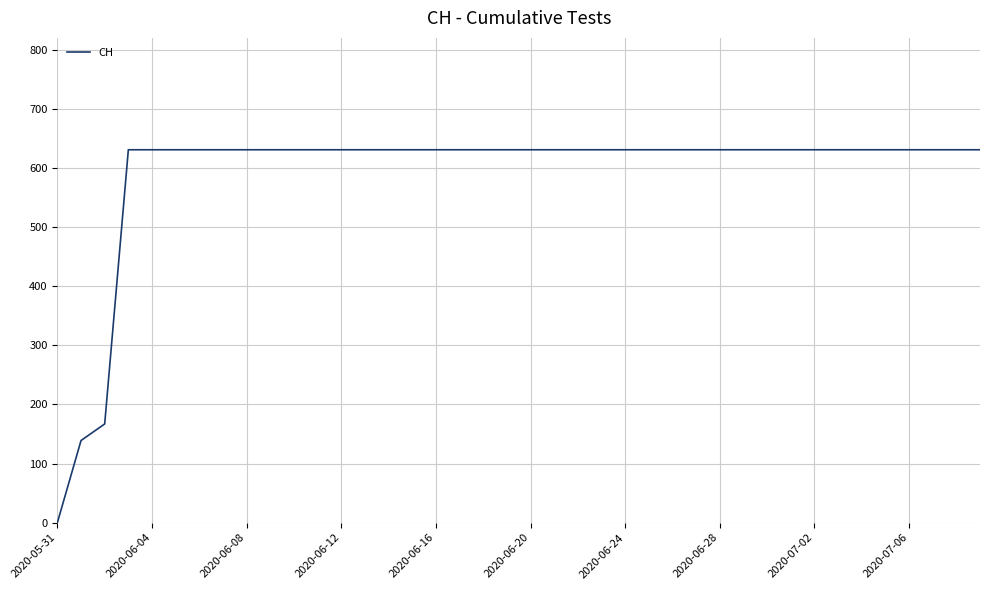

What is the greatest value displayed?

631